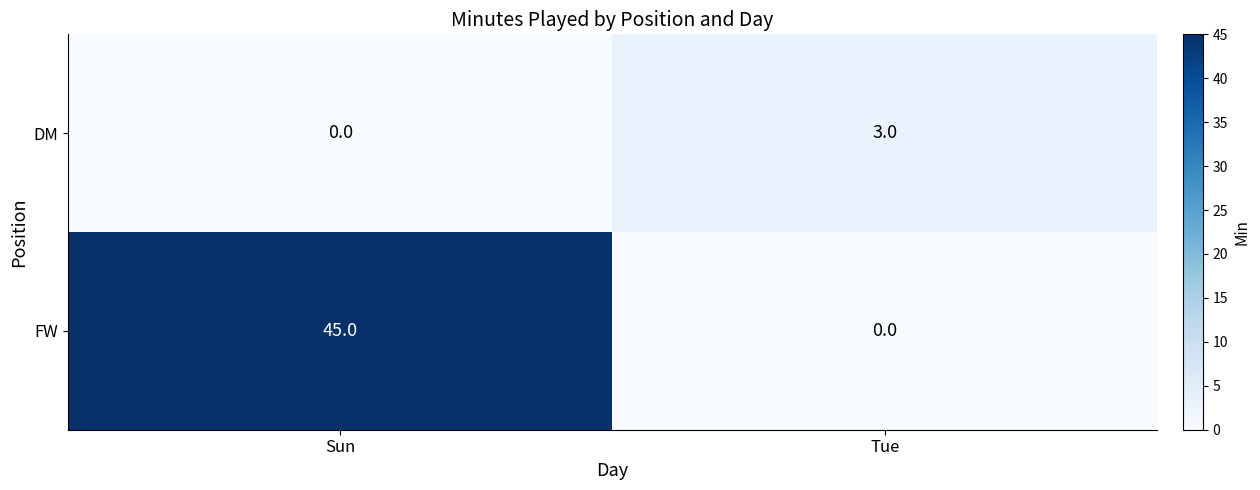

Reading left to right, list all the values displayed in this chart.

DM: 0	3
FW: 45	0